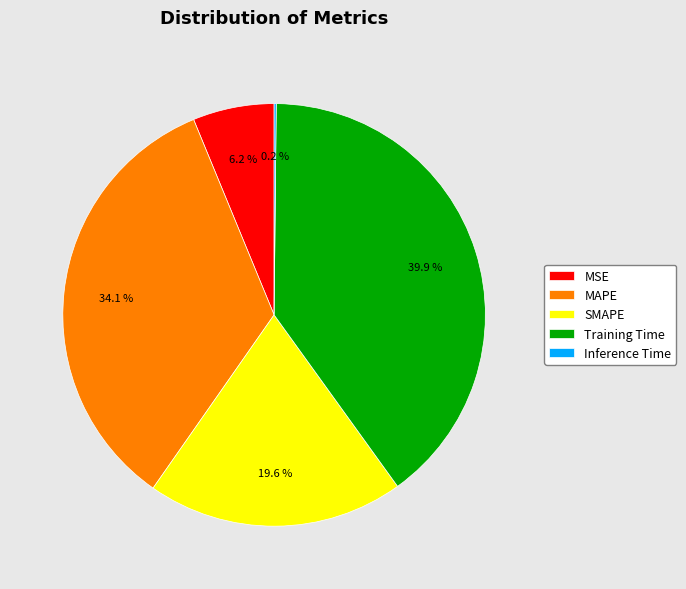

Which has a higher value, MAPE or Training Time?

Training Time